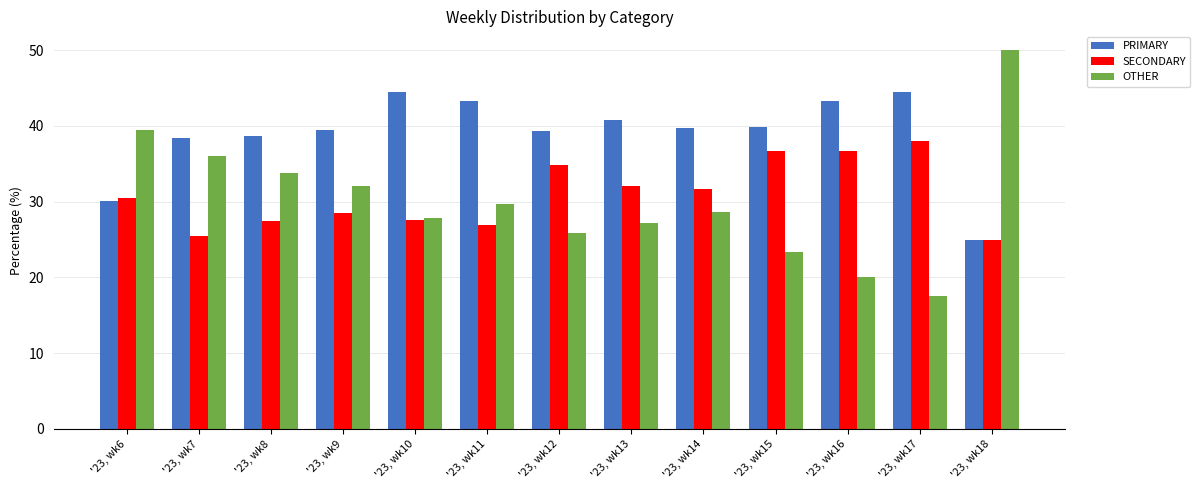

What is the greatest value displayed?

50.0